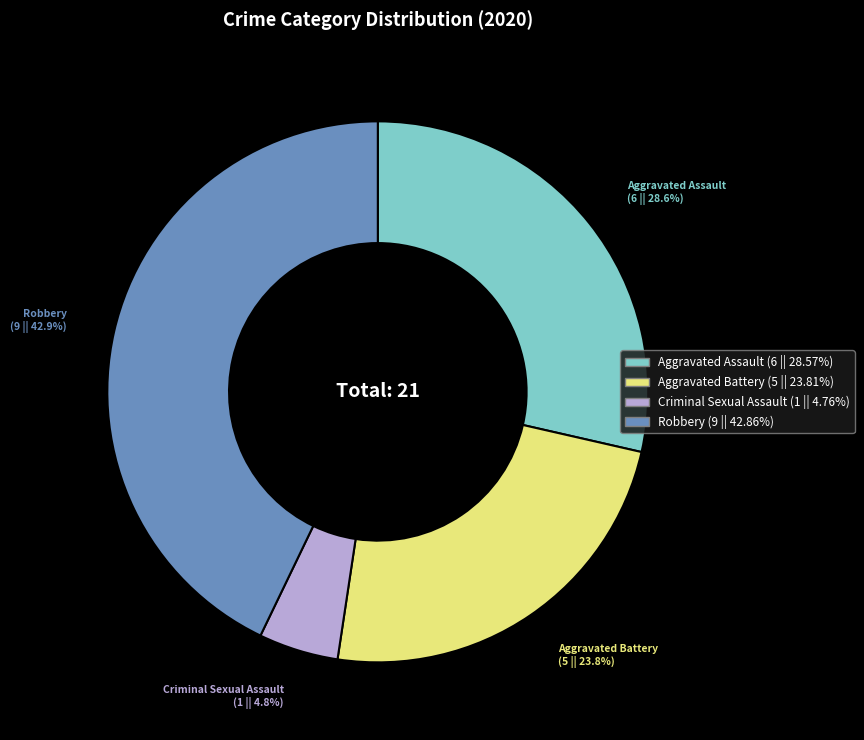

Does any single category account for the majority?

No